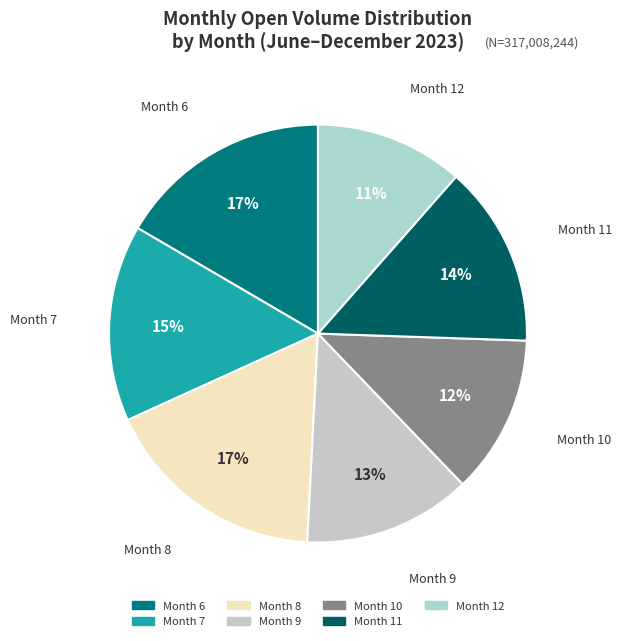

How many segments does this pie chart have?

7